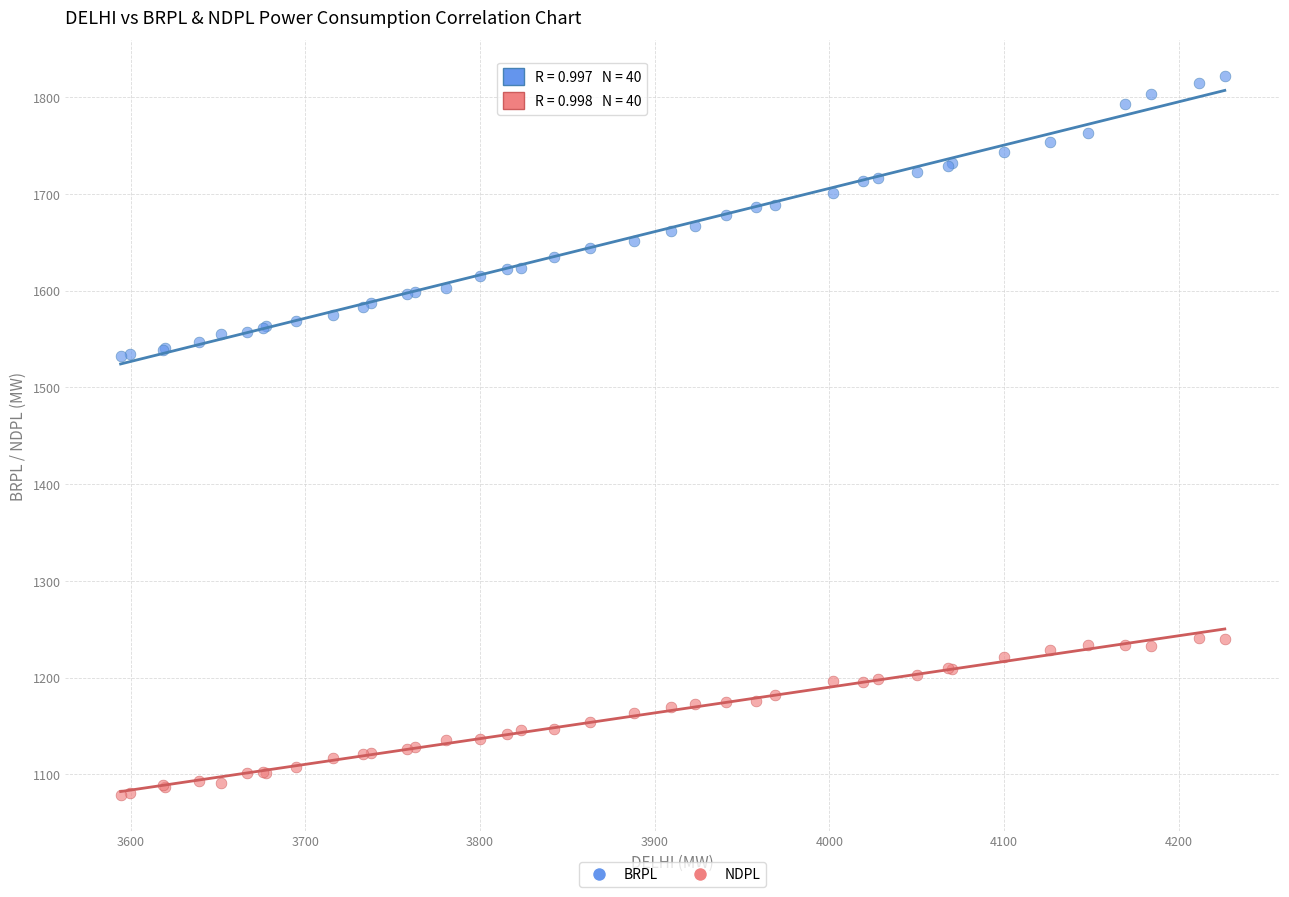

What is the X range (max minus min) for the scatter plot?

632.1